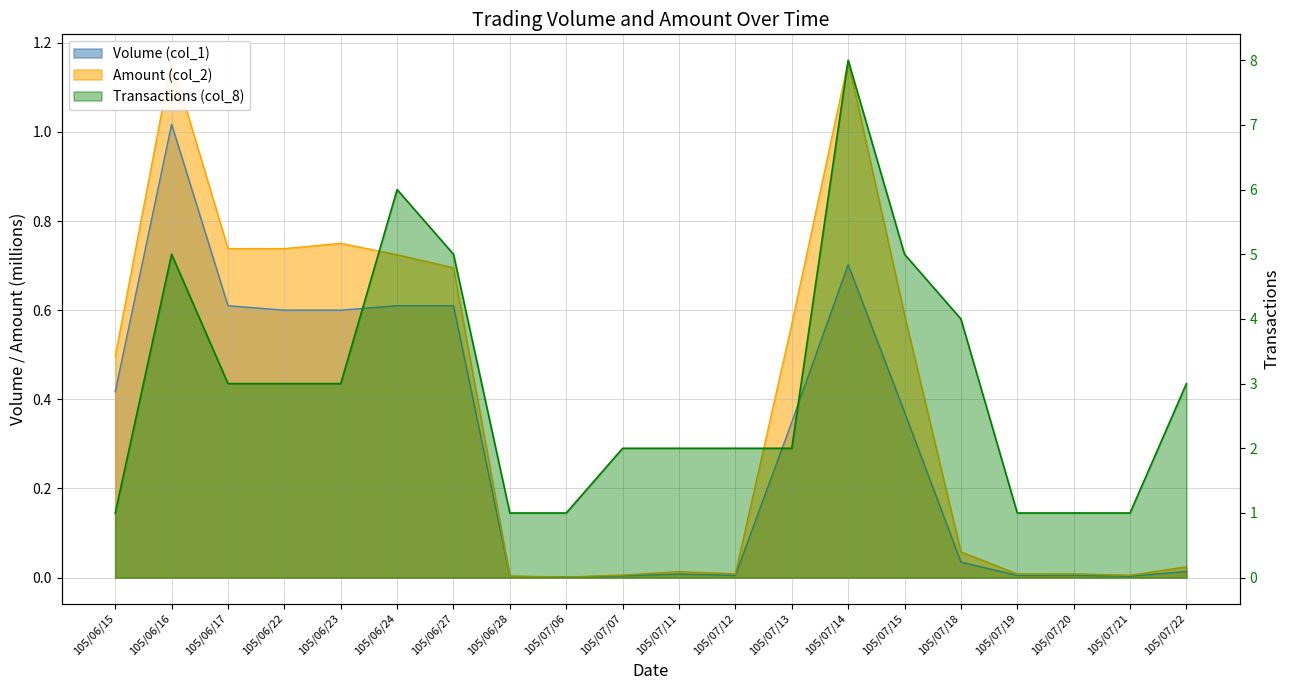

True or false: Transactions (col_8) and Volume (col_1) cross at least once.

False